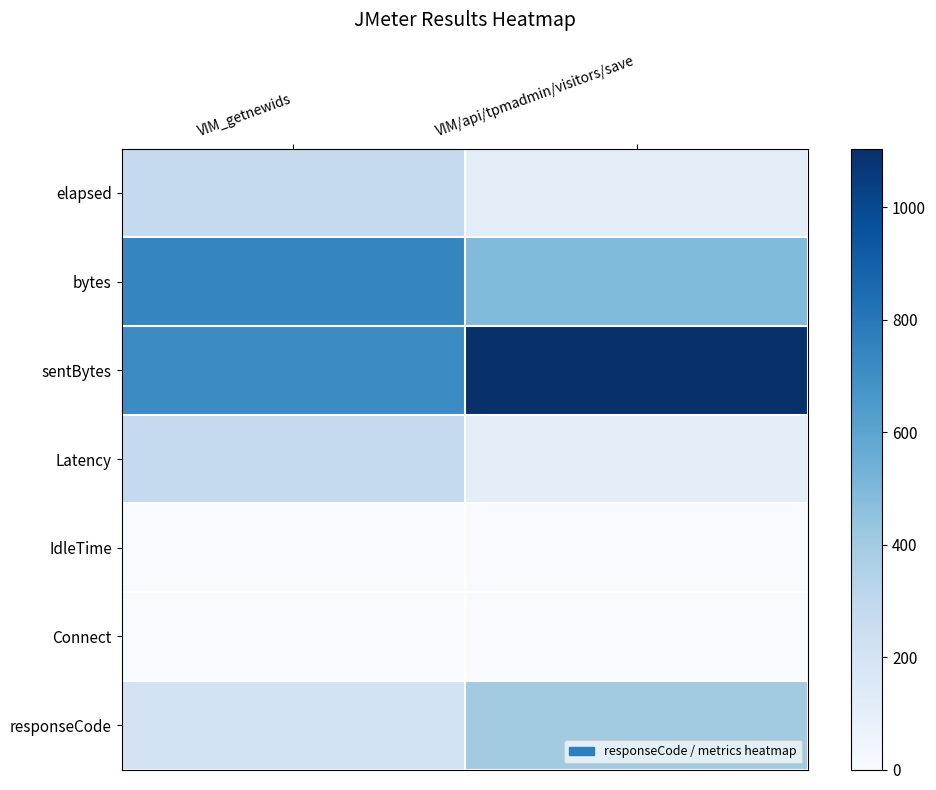

What is the spread (max minus min) of values at VIM/api/tpmadmin/visitors/save?

1104